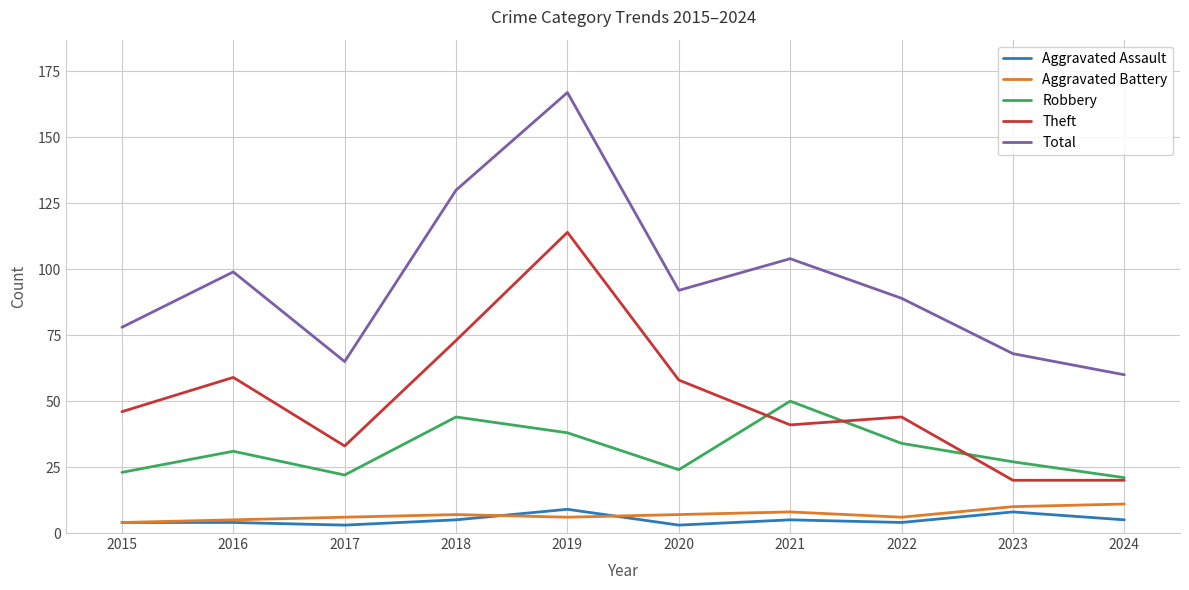

True or false: Robbery and Aggravated Assault cross at least once.

False